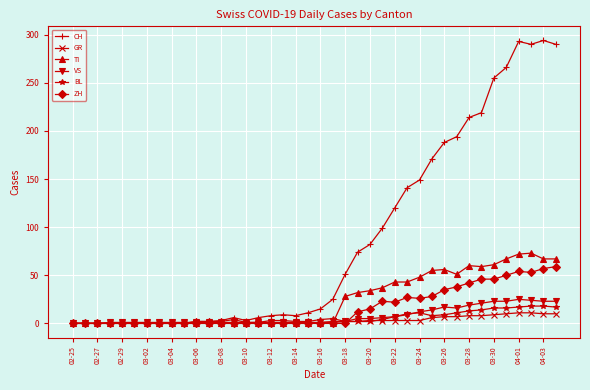

What is the maximum value shown in the chart?

294